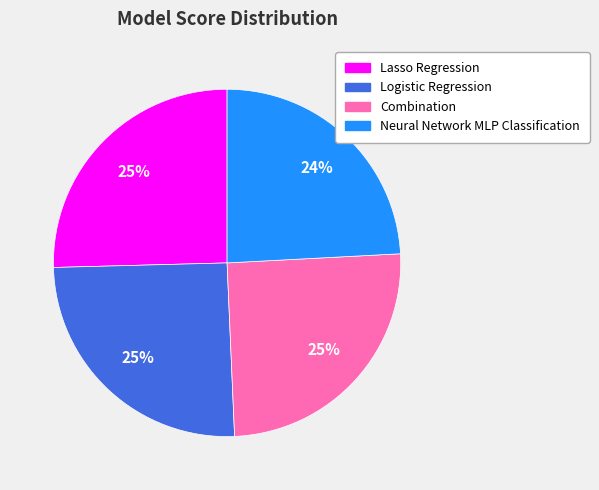

To the nearest percent, what is the difference between the largest and smallest slice percentages?

1%